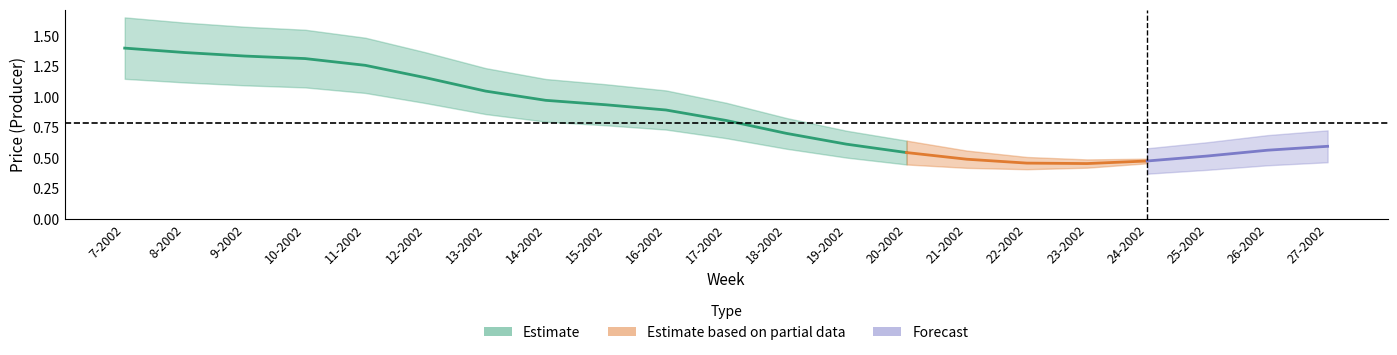

Count the number of categories in the chart.

21